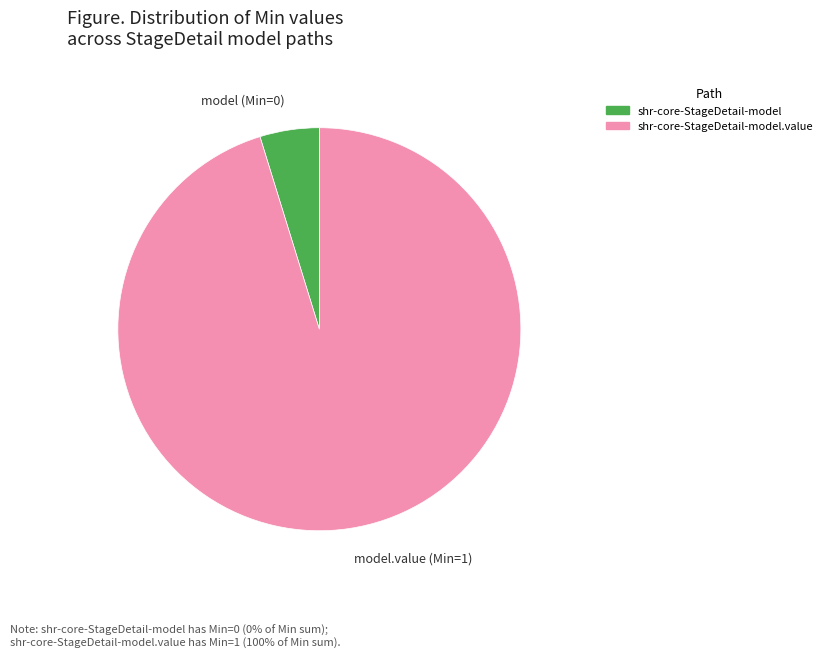

Which slice is the largest?

shr-core-StageDetail-model.value